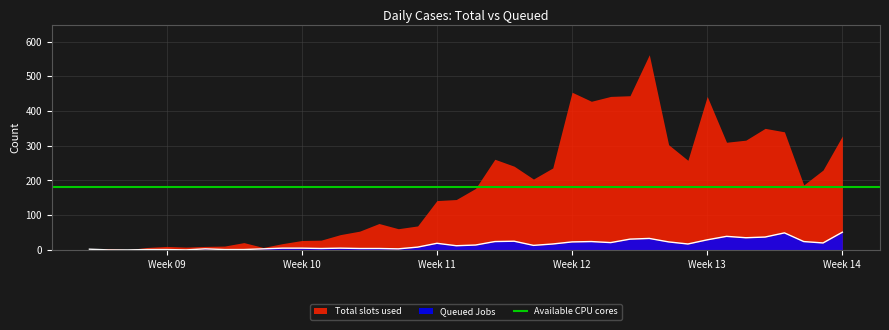

What is the highest value of the Queued Jobs series?

51